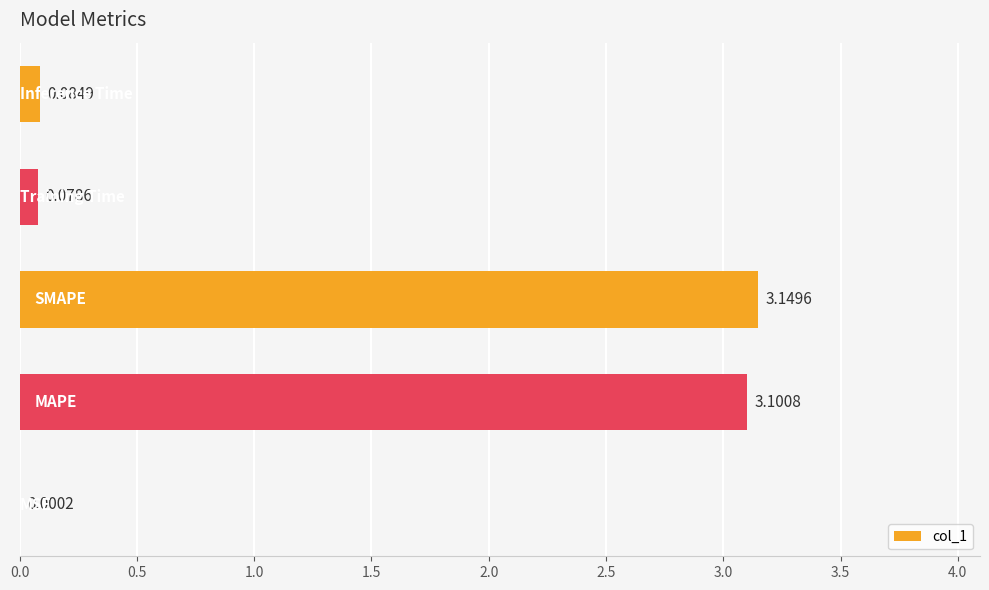

What is the sum of all values?

6.4